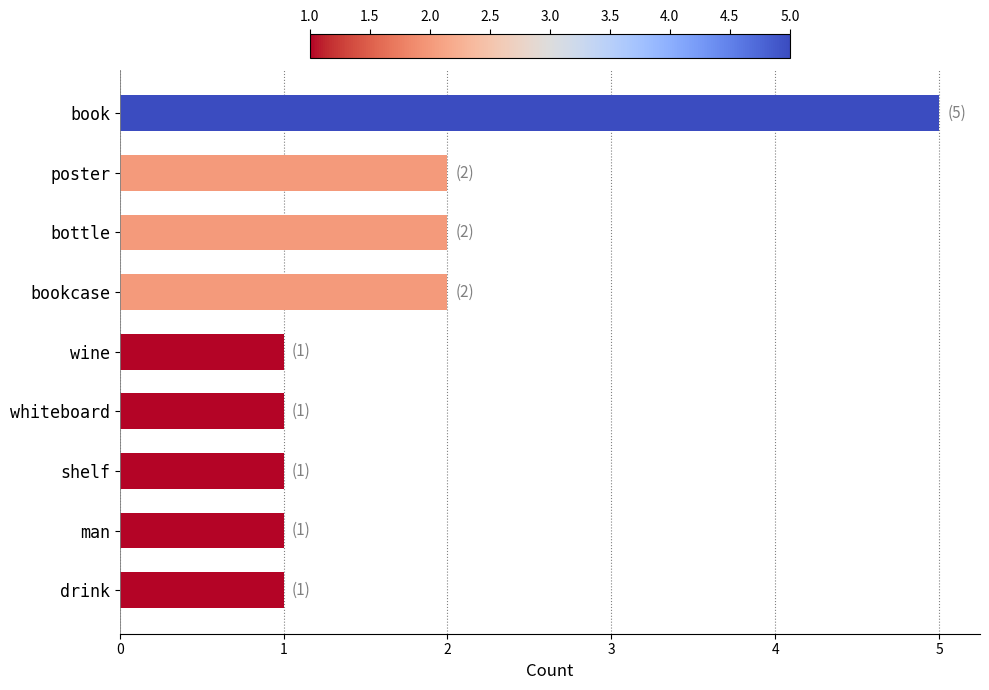

What is the sum of all values?

16